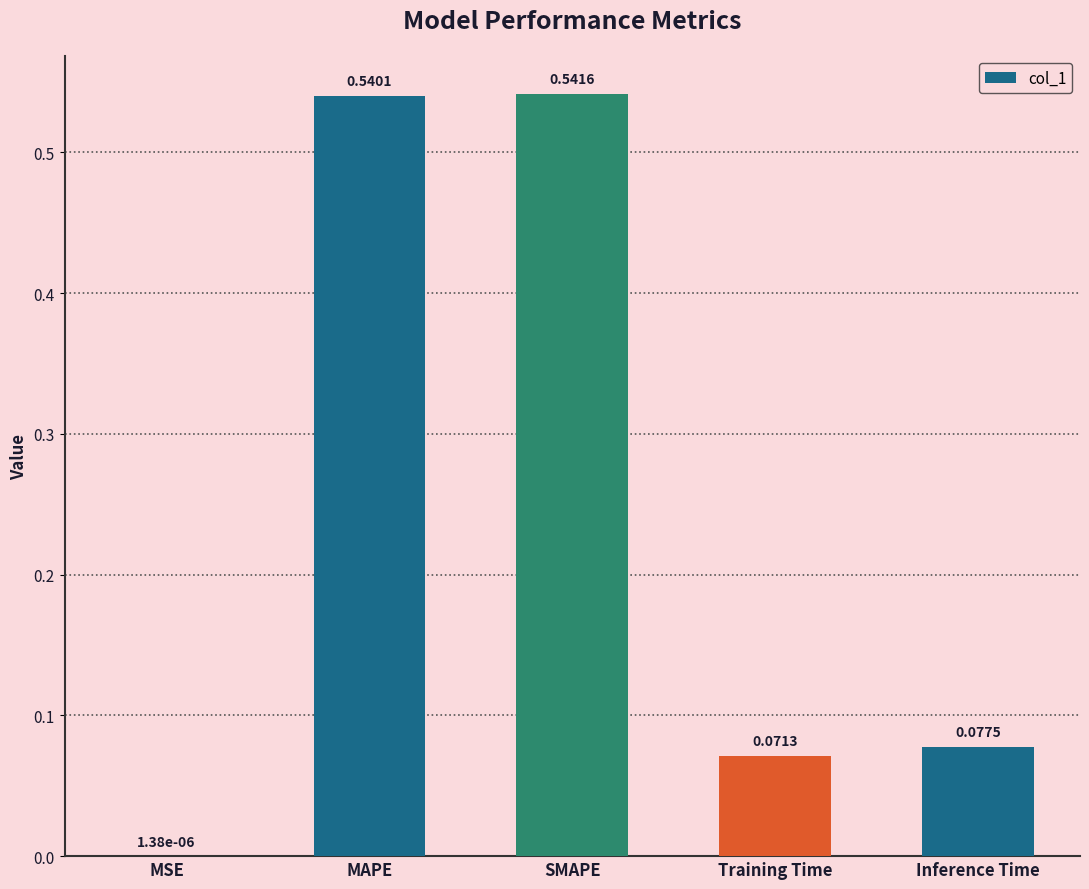

What is the change in value from MSE to MAPE?

+0.5